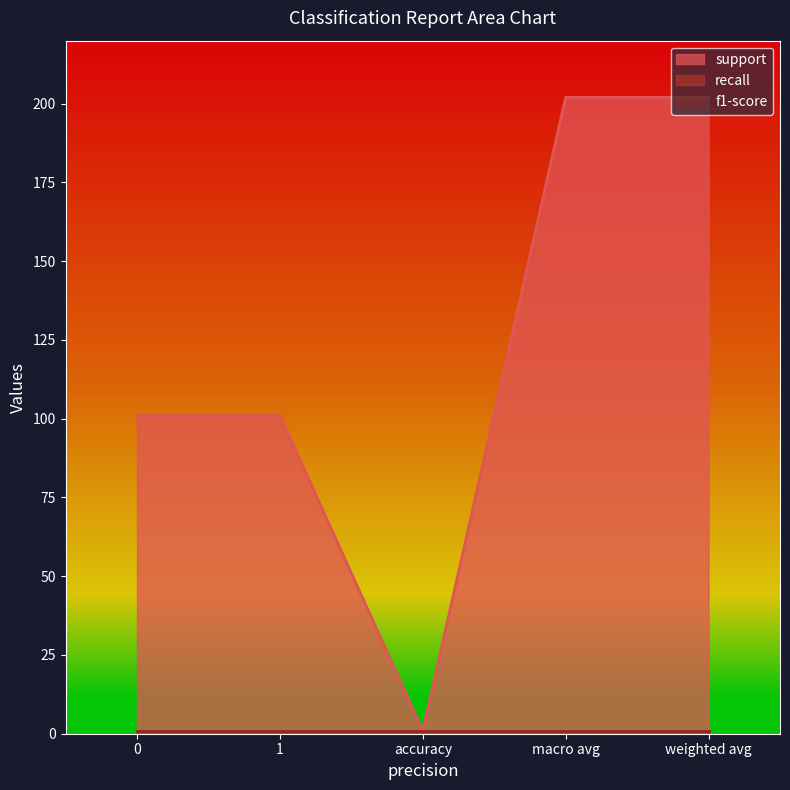

How many distinct data groups are displayed?

3